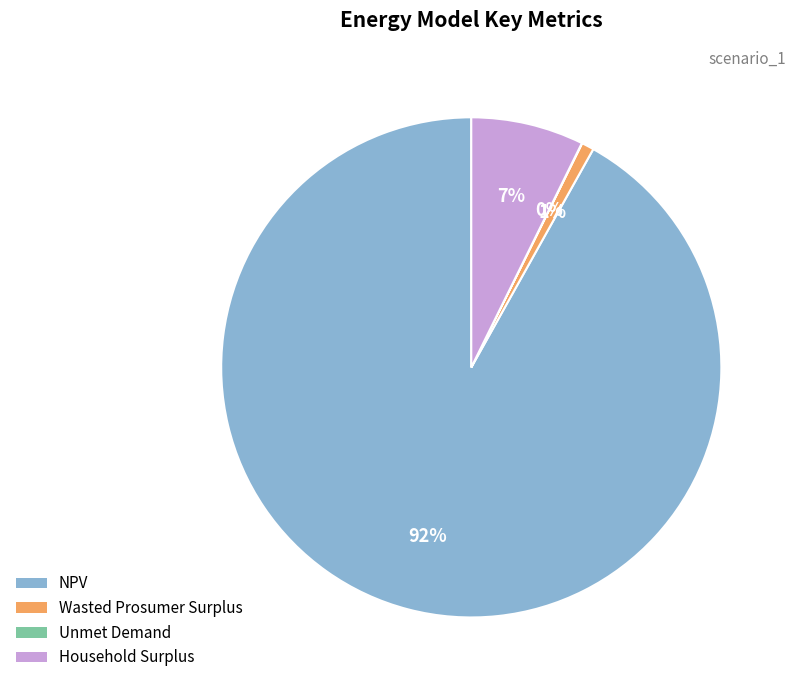

To the nearest percent, what is the difference between the largest and smallest slice percentages?

92%